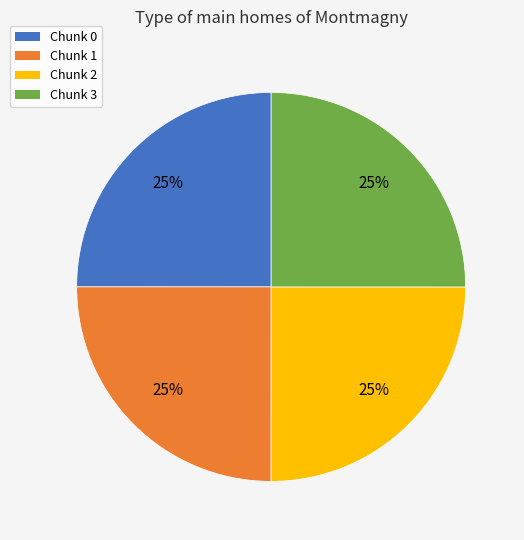

What is the ratio of the value at Chunk 2 to the value at Chunk 0?

1.0